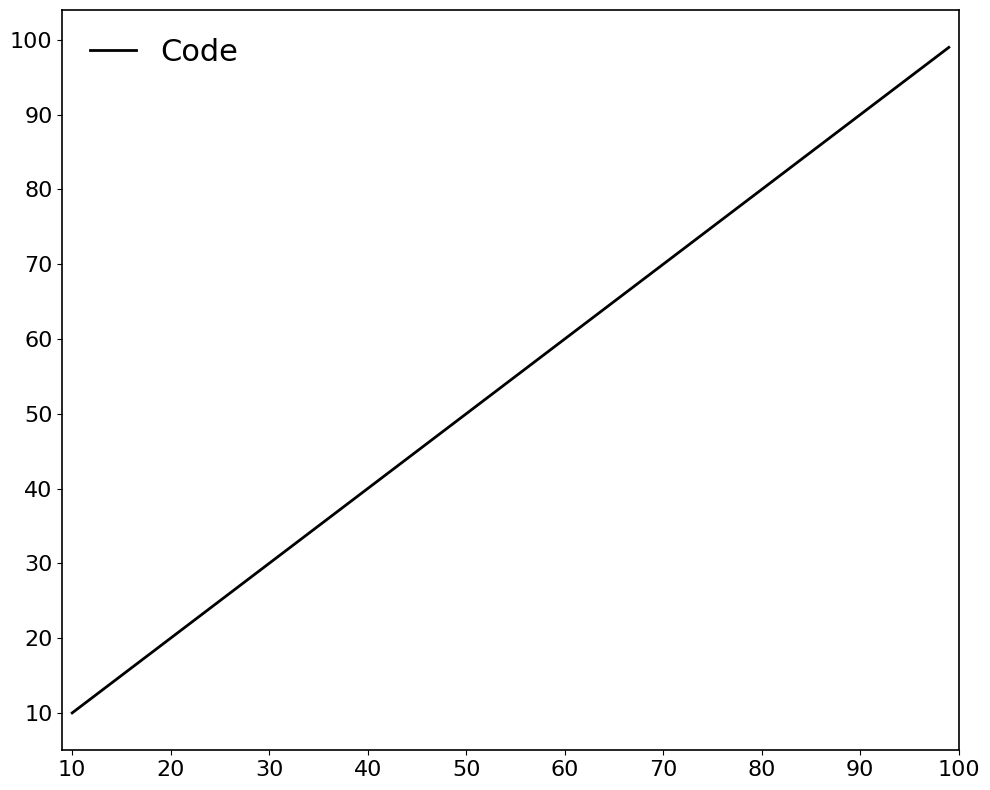

What is the difference between the second highest and second lowest values?

84